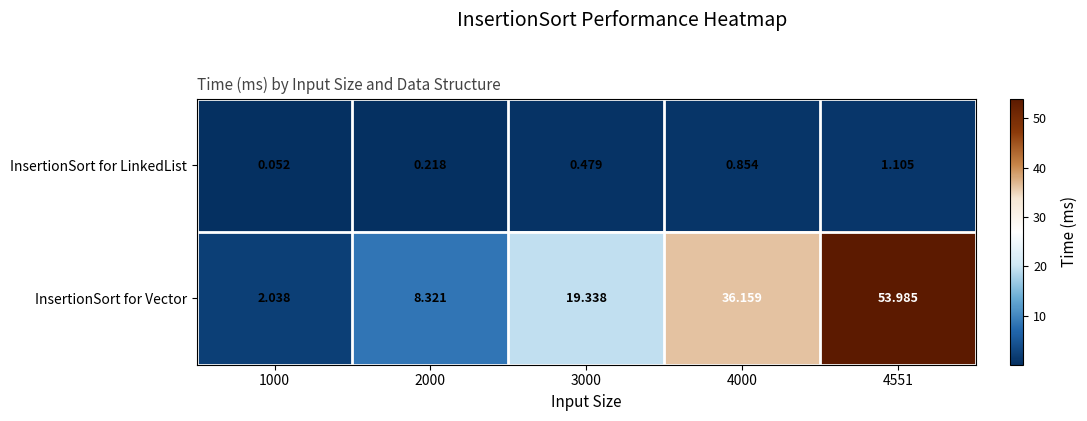

List the series in order of their peak value, highest first.

InsertionSort for Vector, InsertionSort for LinkedList